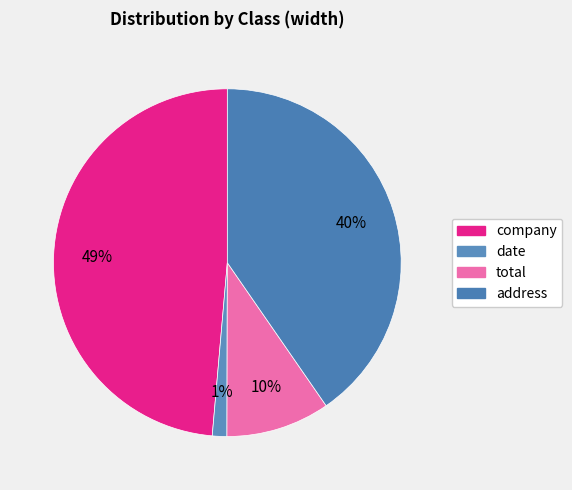

What portion of the pie excludes company?

51.4%